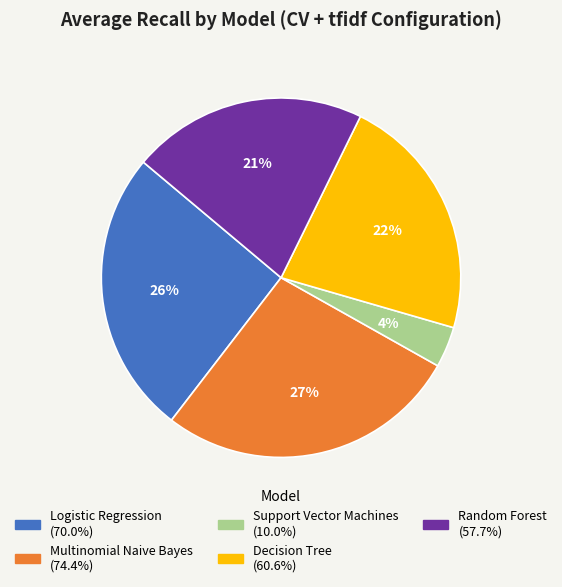

To the nearest percent, what percentage of the pie is Logistic Regression?

26%